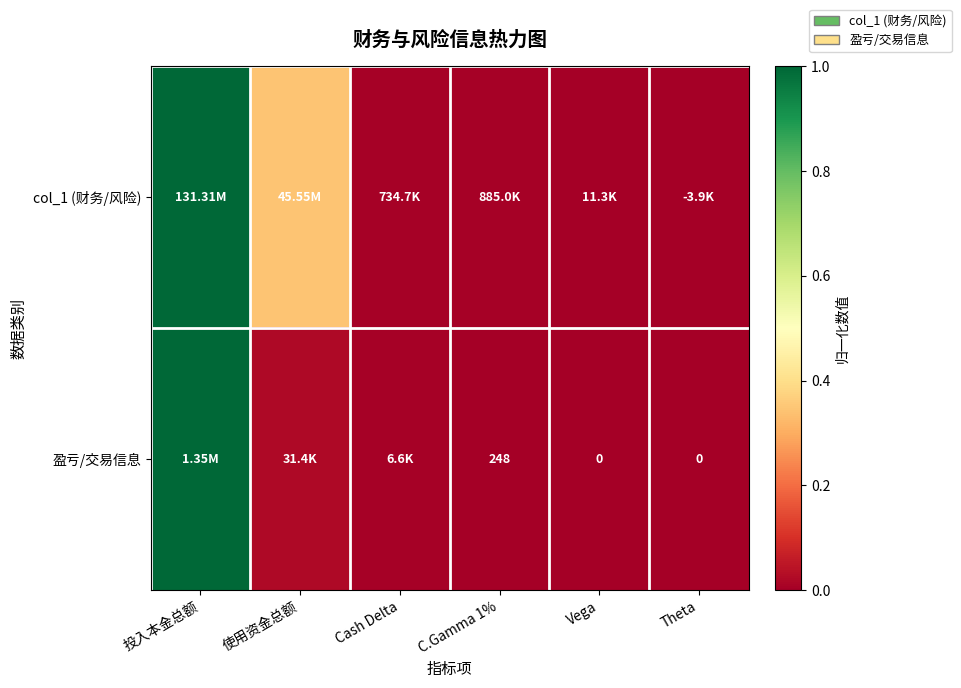

Is it true that 盈亏/交易信息 equals 0.0 at C.Gamma 1%?

False